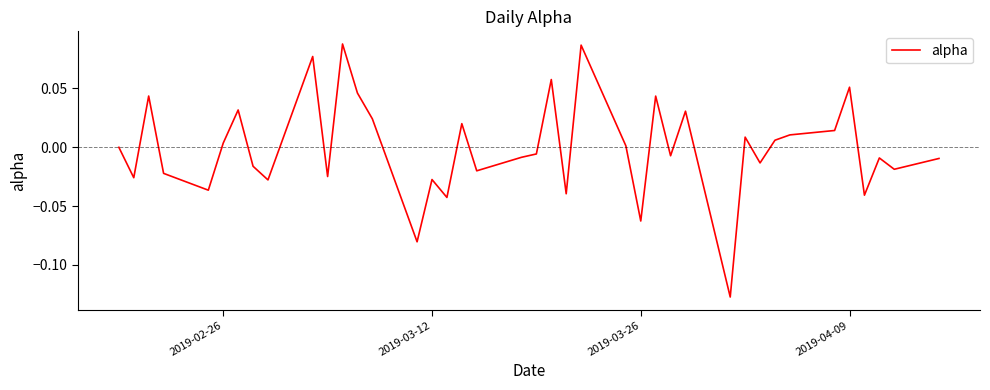

Does the chart display data point markers on the line(s)?

No